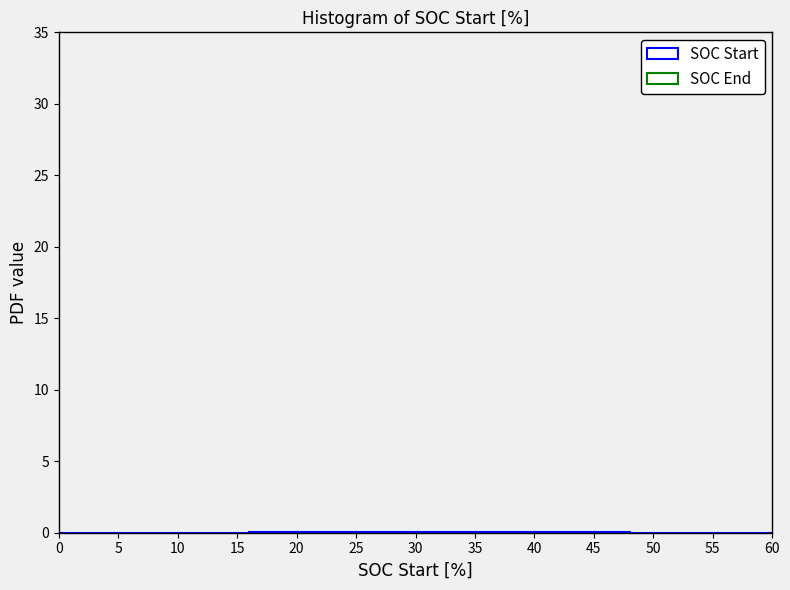

Reading left to right, transcribe this chart: for each bar, give the range it covers on the x-axis and its height. The values are not printed on the chart, so give them approximately, as read against the axis.

0 to 4: under 0.5
4 to 8: 0
8 to 12: 0
12 to 16: 0
16 to 20: under 0.5
20 to 24: under 0.5
24 to 28: under 0.5
28 to 32: under 0.5
32 to 36: under 0.5
36 to 40: under 0.5
40 to 44: under 0.5
44 to 48: under 0.5
48 to 52: under 0.5
52 to 56: 0
56 to 60: 0